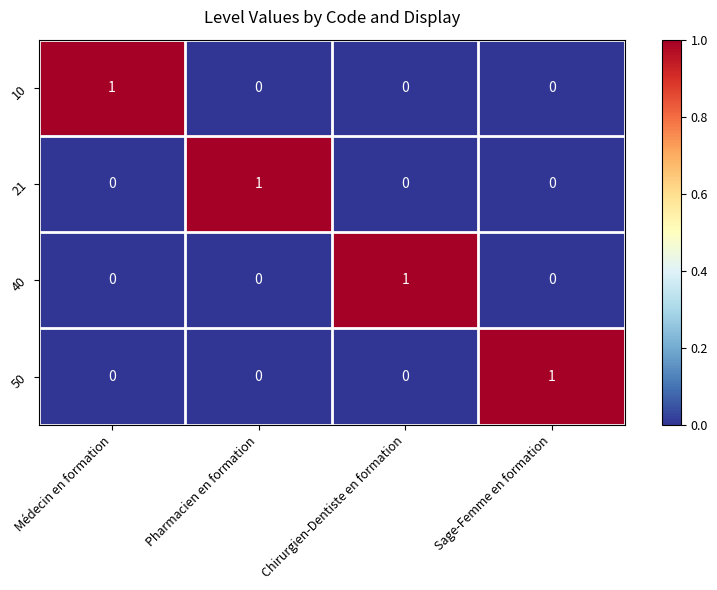

At which label does 50 reach its peak?

Sage-Femme en formation